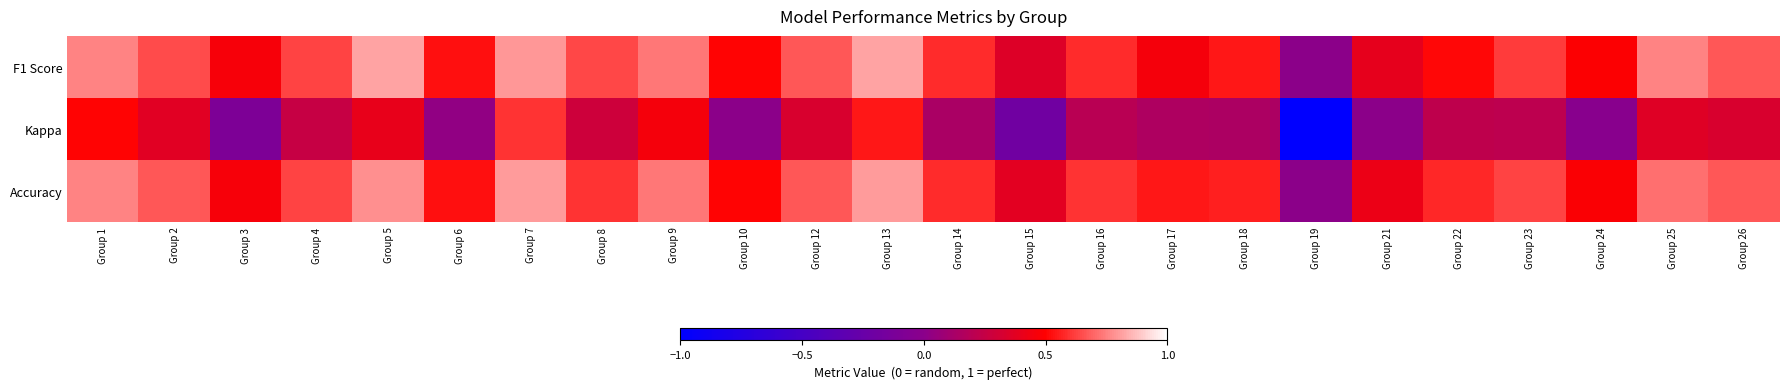

What is the total value across all series at Group 24?

1.0